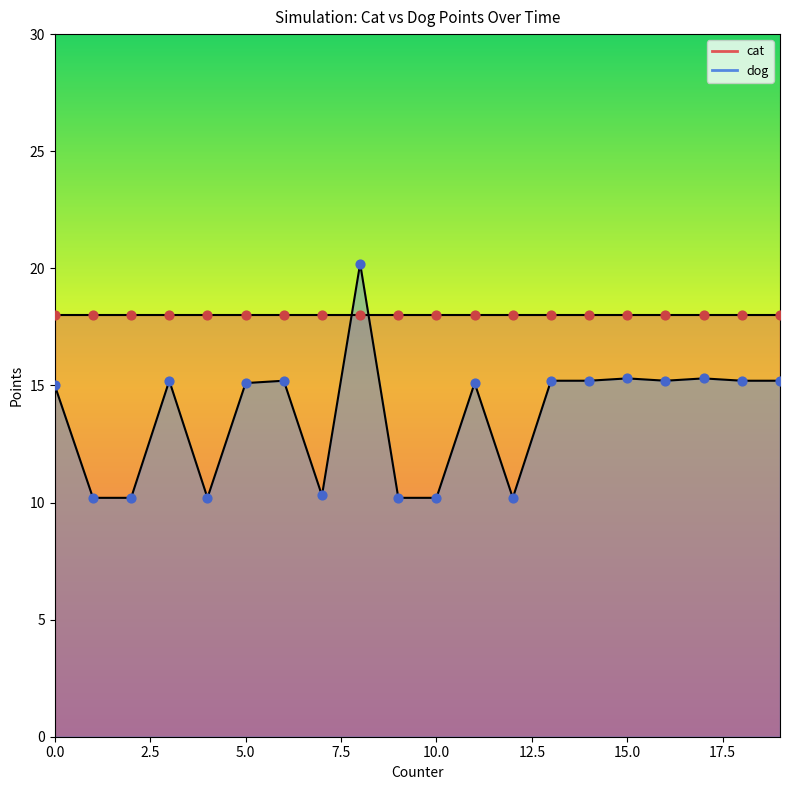

What is the change in value from 3 to 15?

+0.1